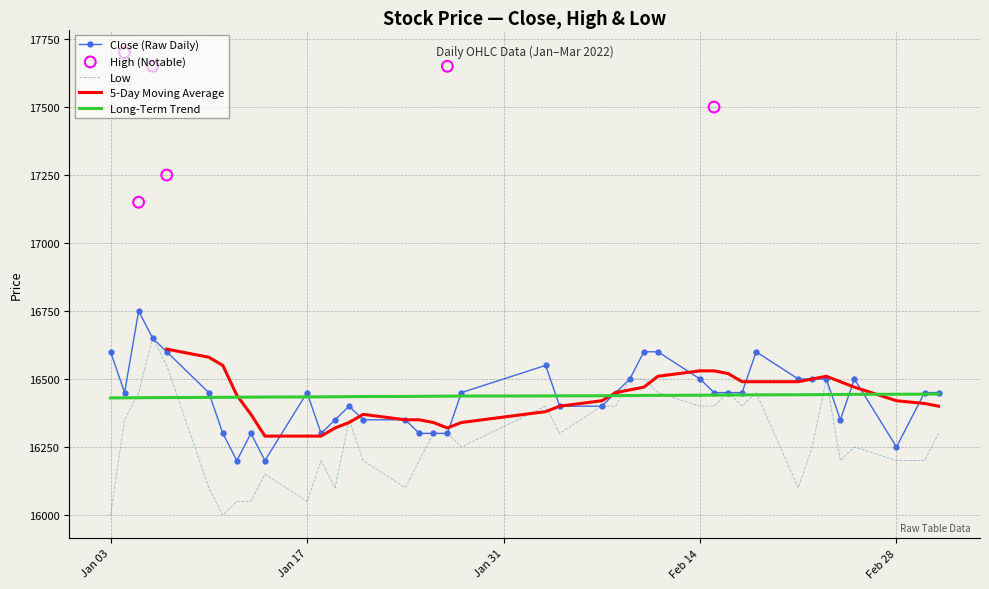

What is the minimum value for Long-Term Trend?

16430.4